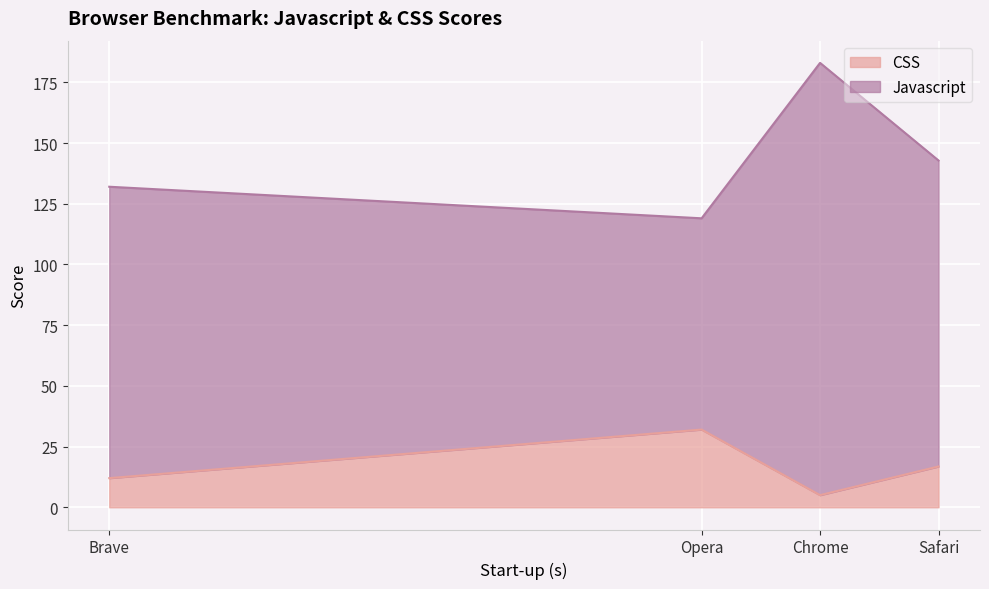

How many values in the CSS series exceed 16?

2